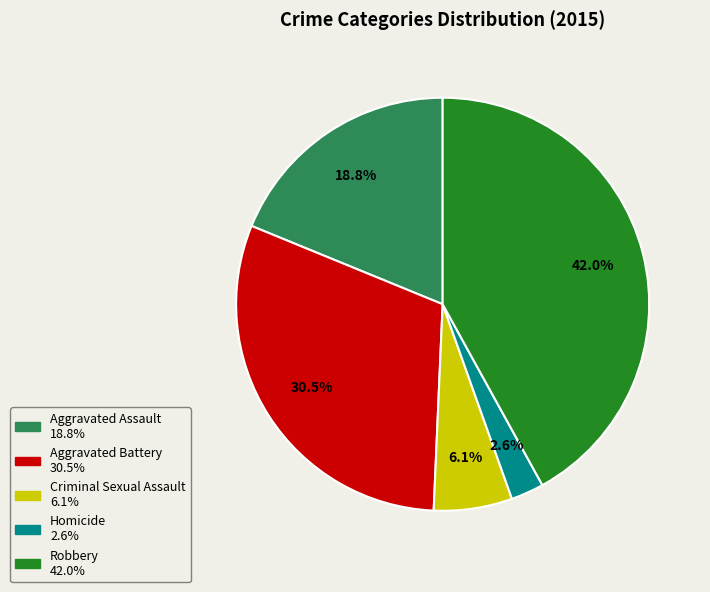

The Aggravated Assault slice represents 19% of the pie. True or false?

True